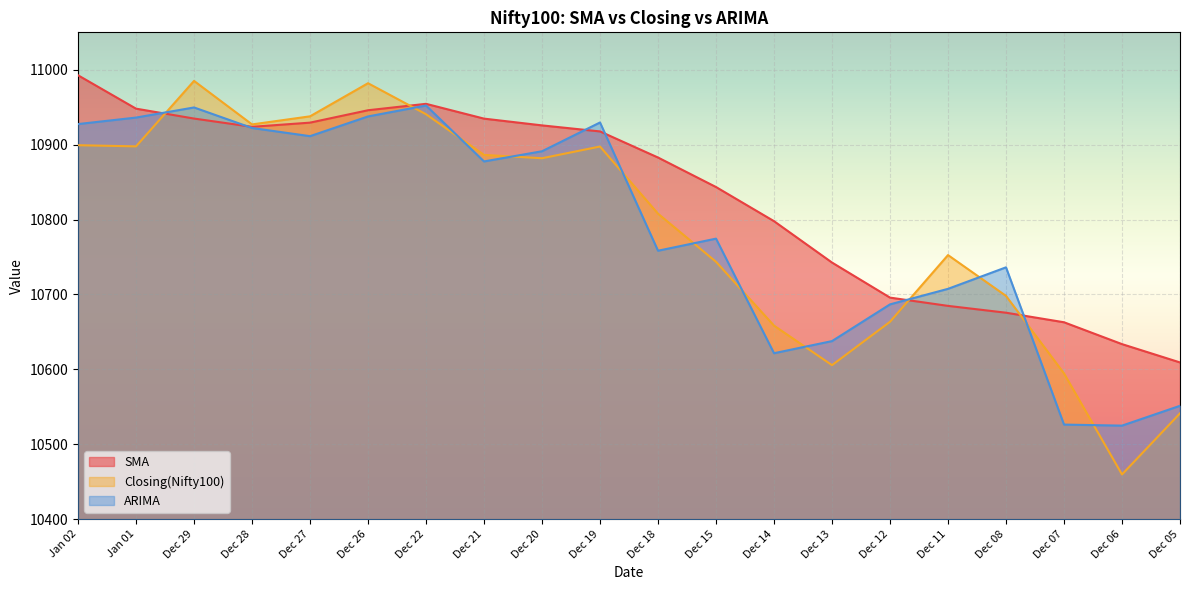

How many values in the ARIMA series are below 10877?

10